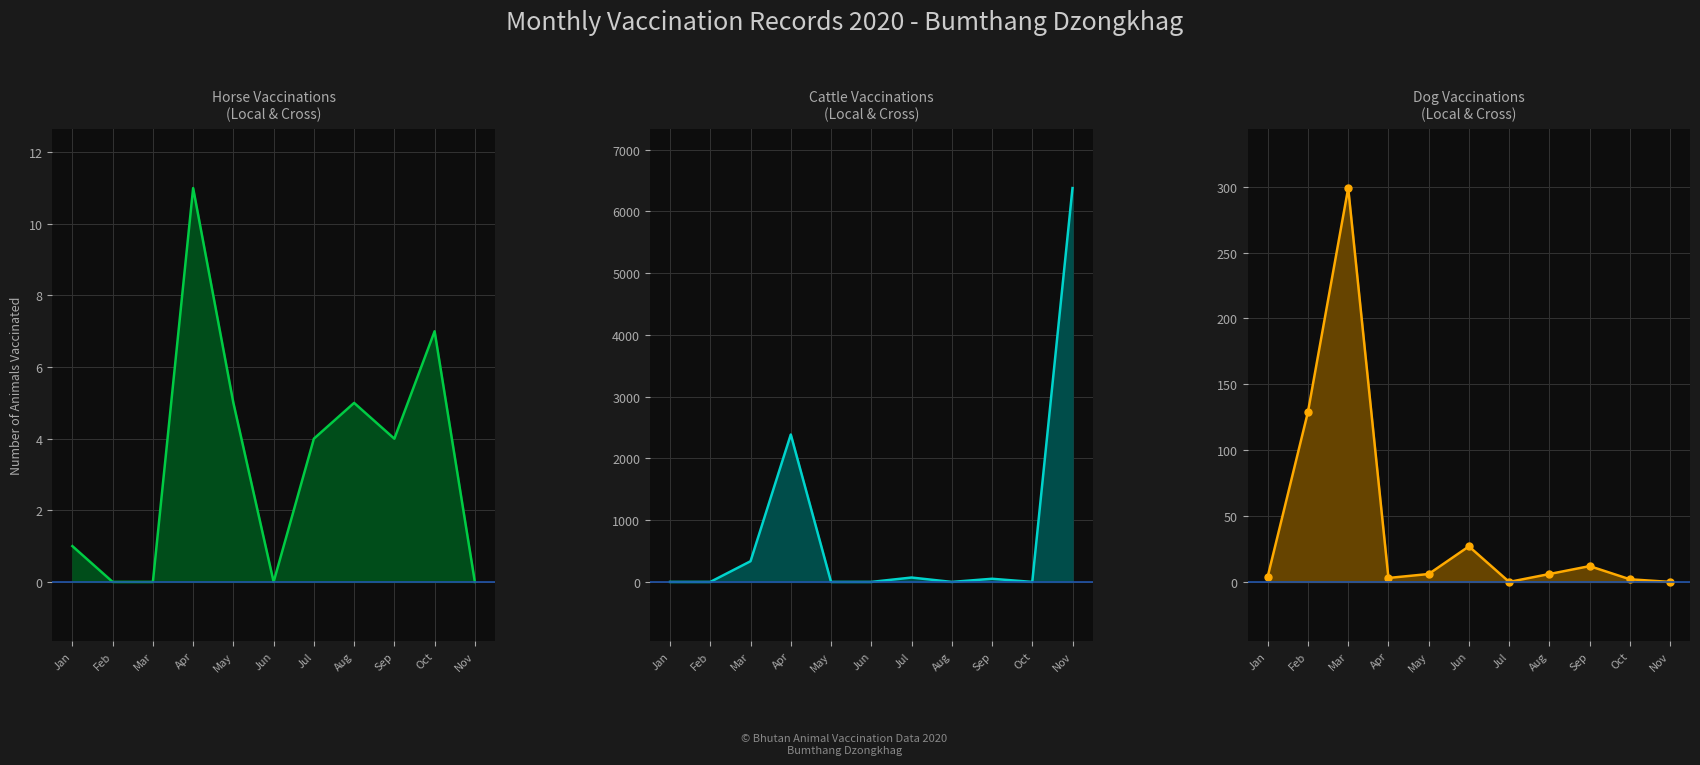

What value does the Dog Vaccinations series have at Feb?

129